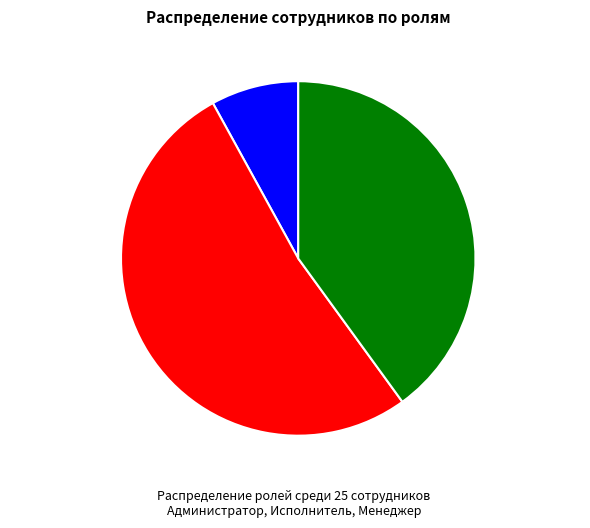

How many slices are in this pie chart?

3